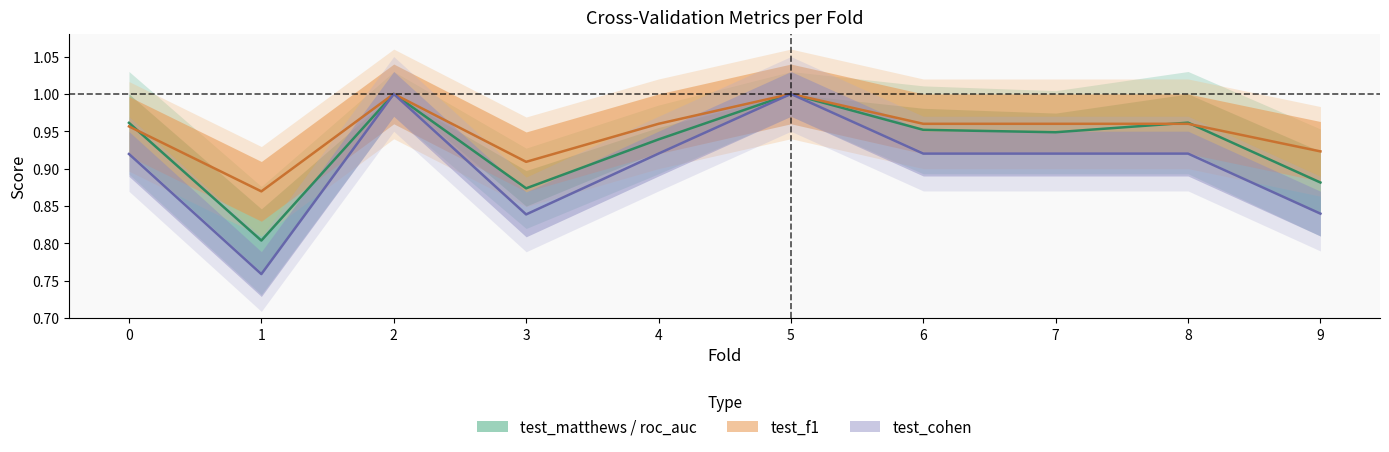

At which label is test_matthews closest to 0?

1